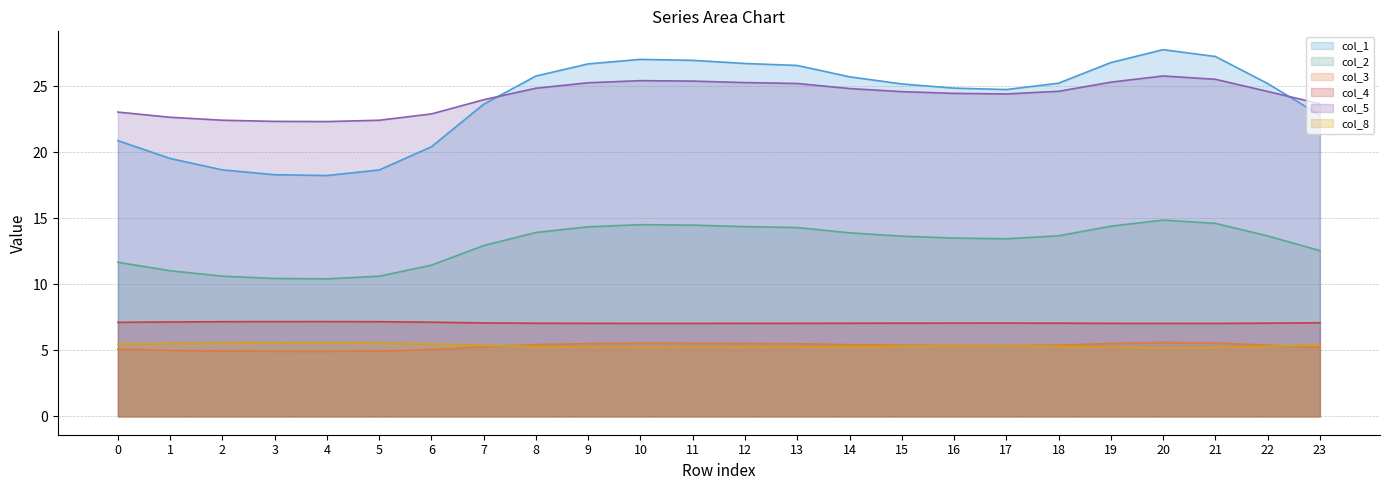

What is the average value of the col_3 series?

5.3